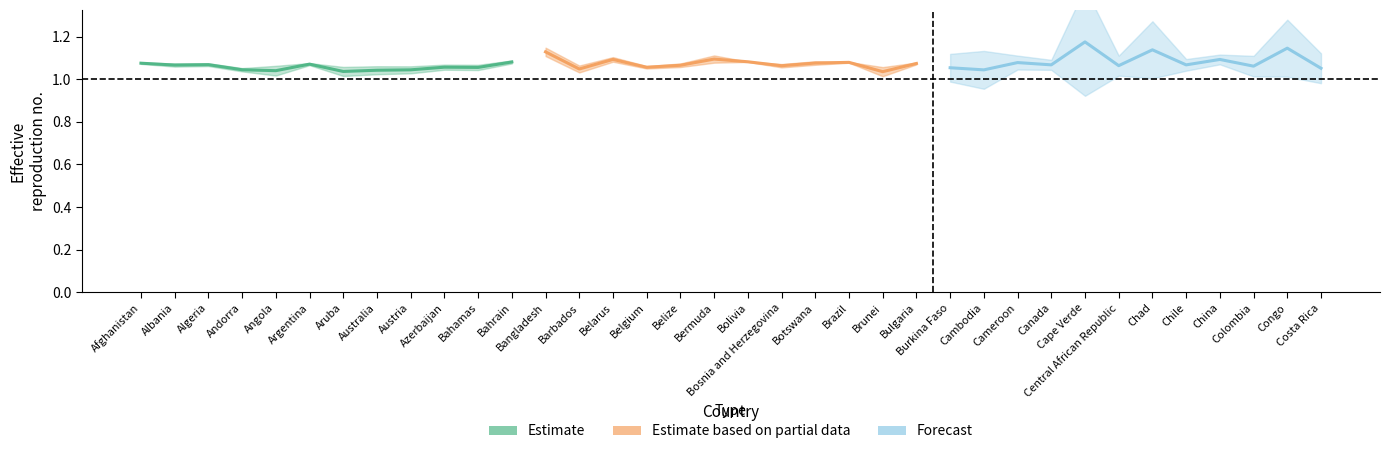

The Estimate series shows 1.7 at Angola. True or false?

False